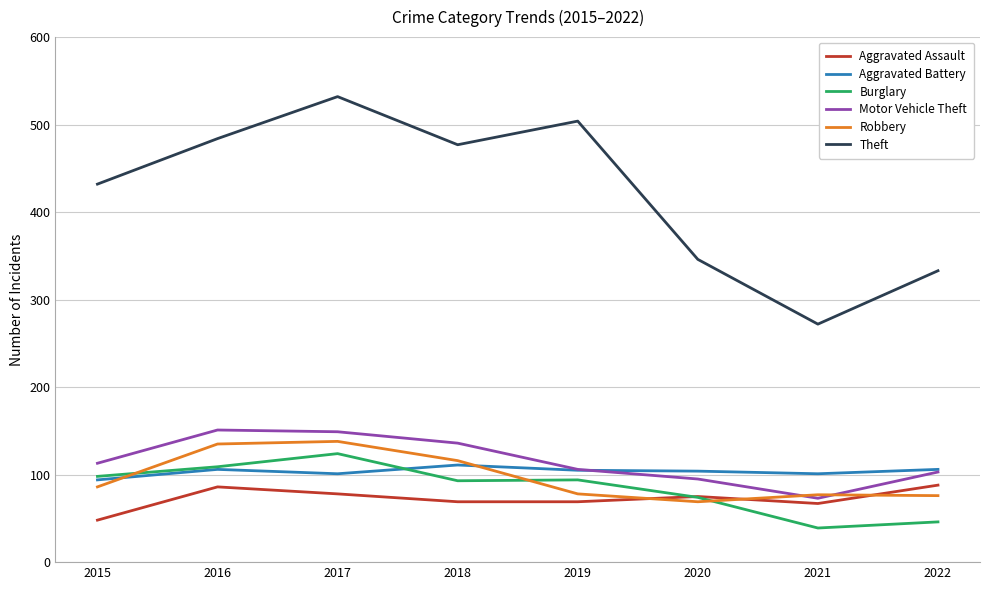

True or false: Aggravated Battery and Theft cross at least once.

False